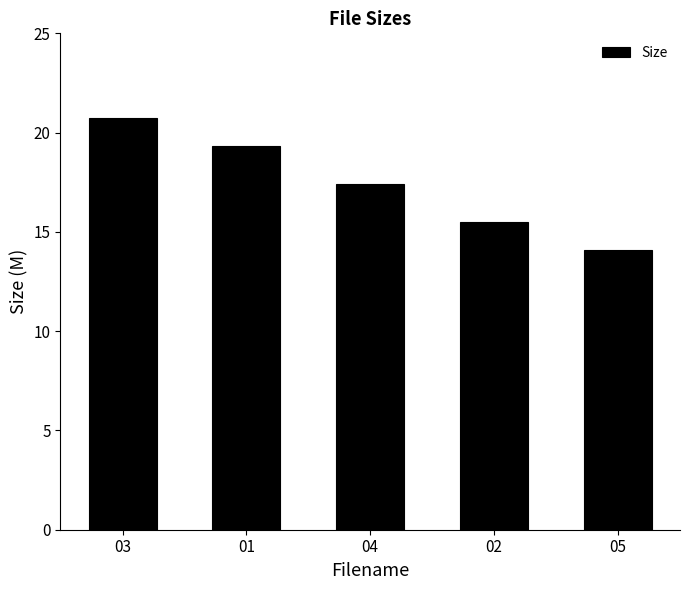

At which category does the chart reach its peak across all series?

03